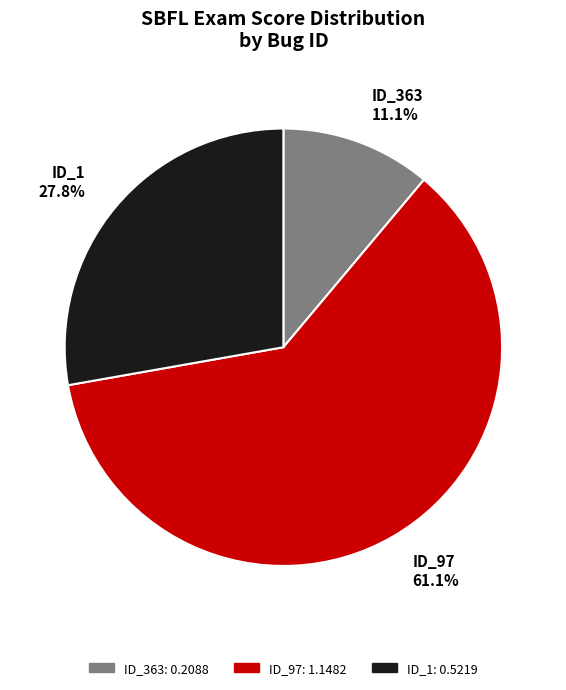

What is the largest slice in the pie chart?

ID_97 61.1%